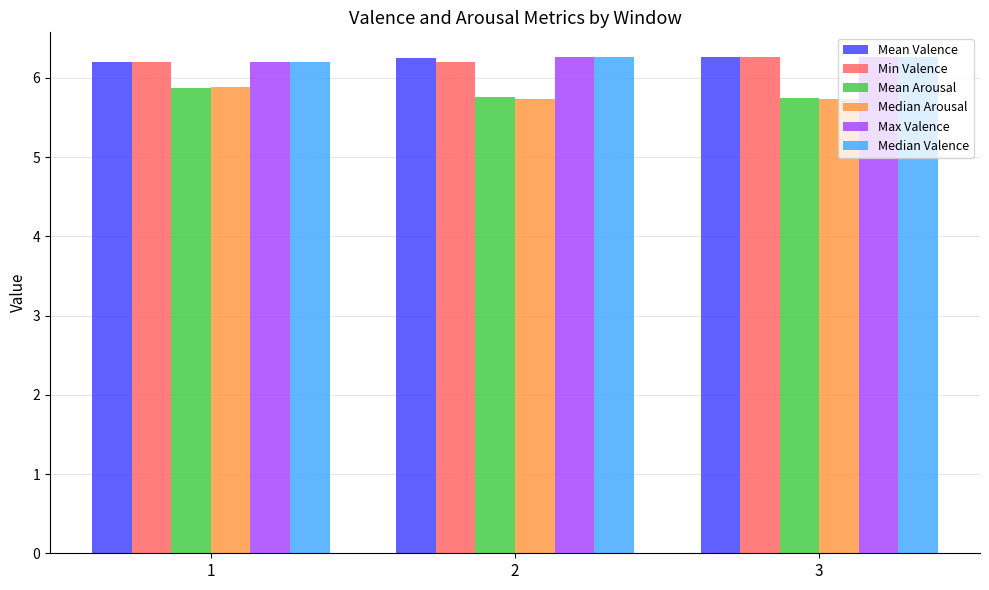

Is the value of Mean Arousal at 3 greater than the value of Mean Valence at 2?

No